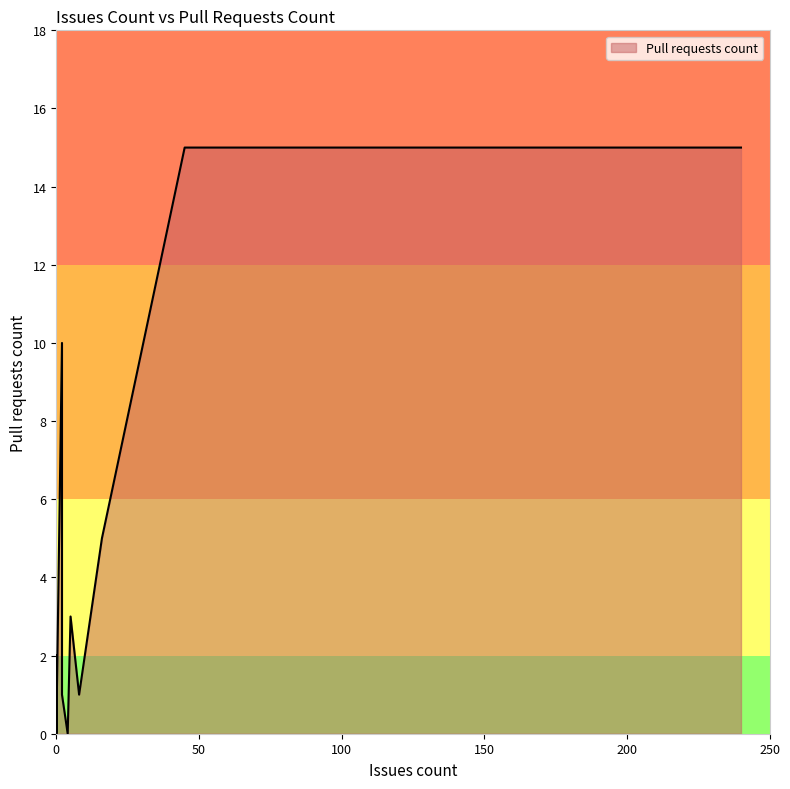

How many lines are shown in the chart?

1